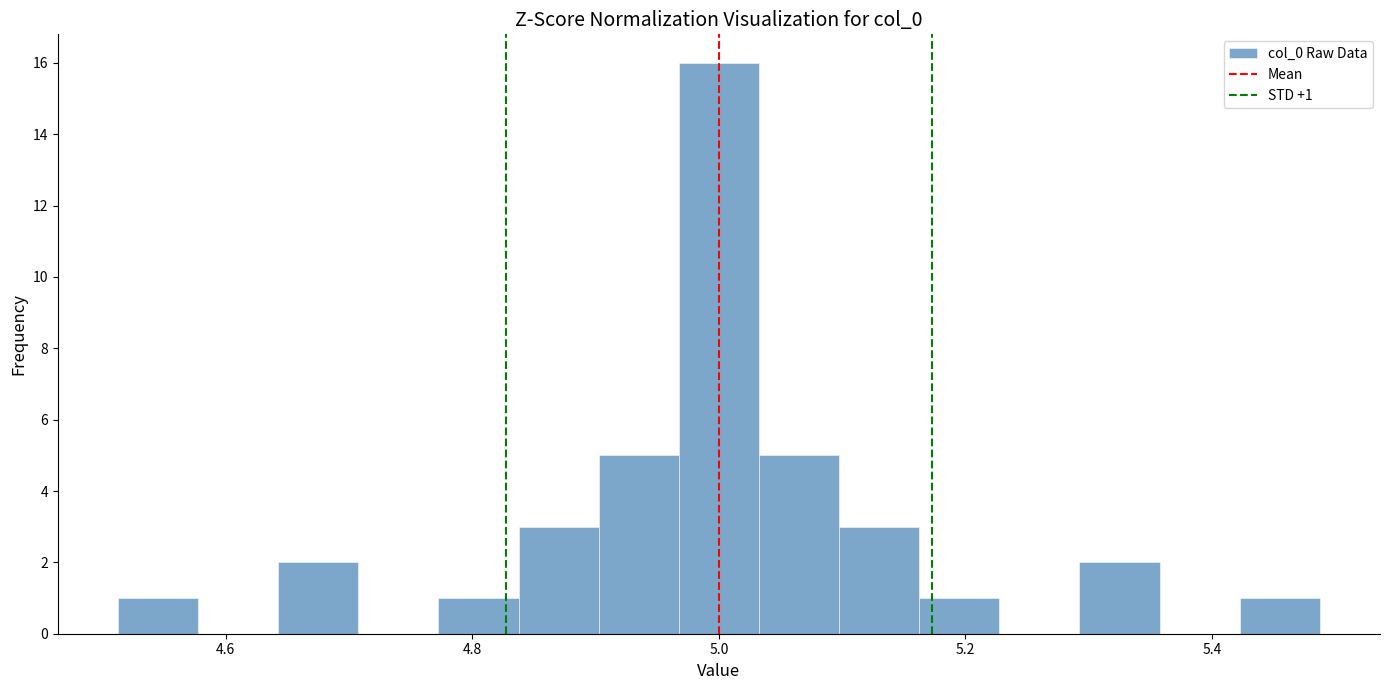

Read against the x-axis, roughly where is the centre of the tallest bar?

5.00